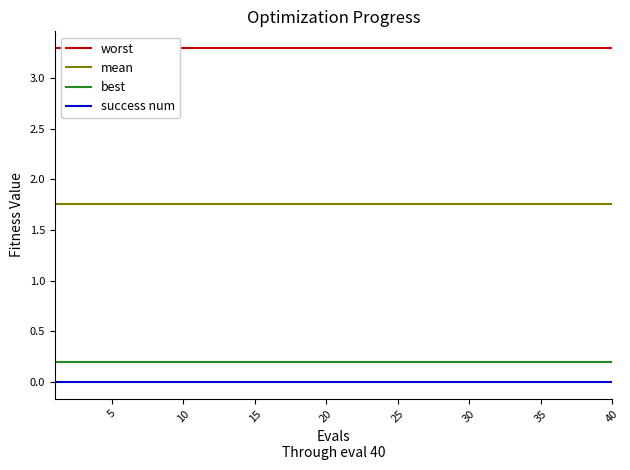

The worst series shows 3.3 at 40. True or false?

True